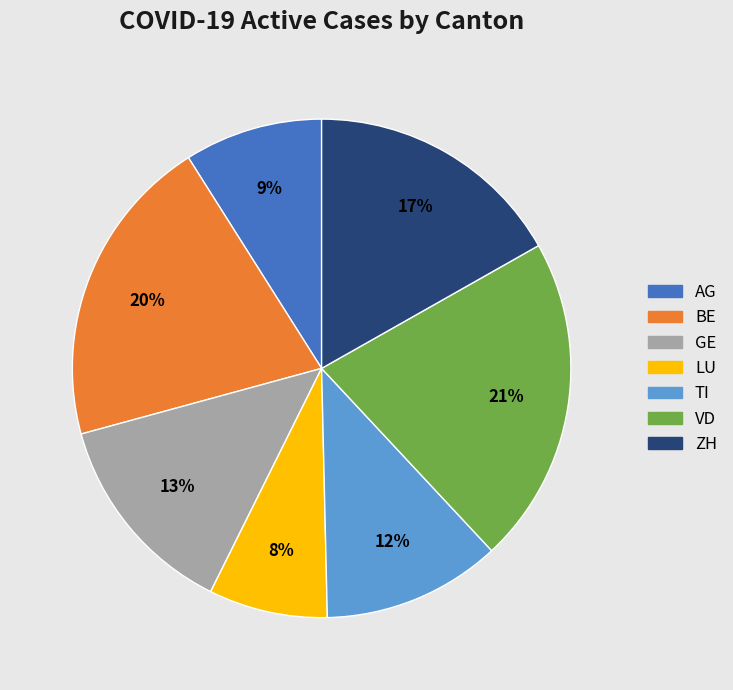

To the nearest percent, what is the average slice percentage?

14%